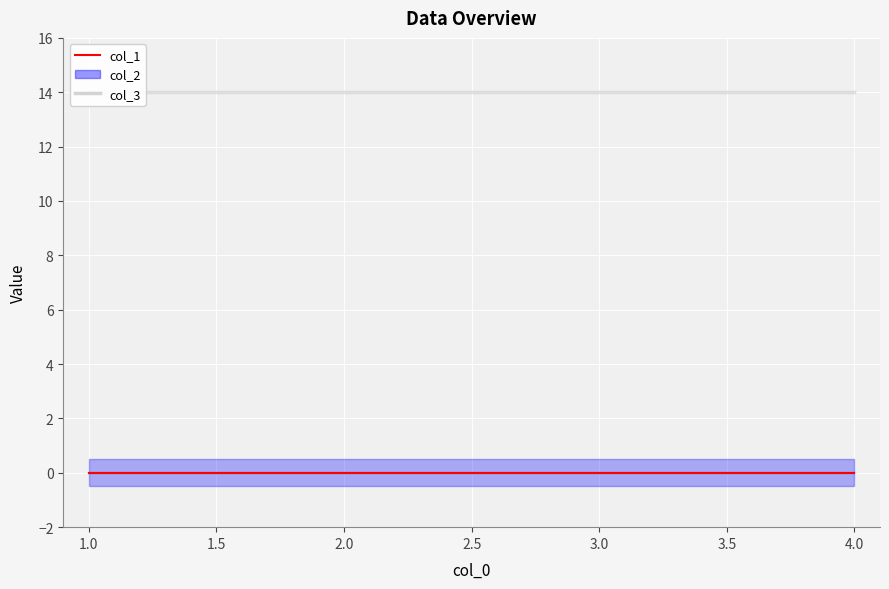

Does the chart display data point markers on the line(s)?

No